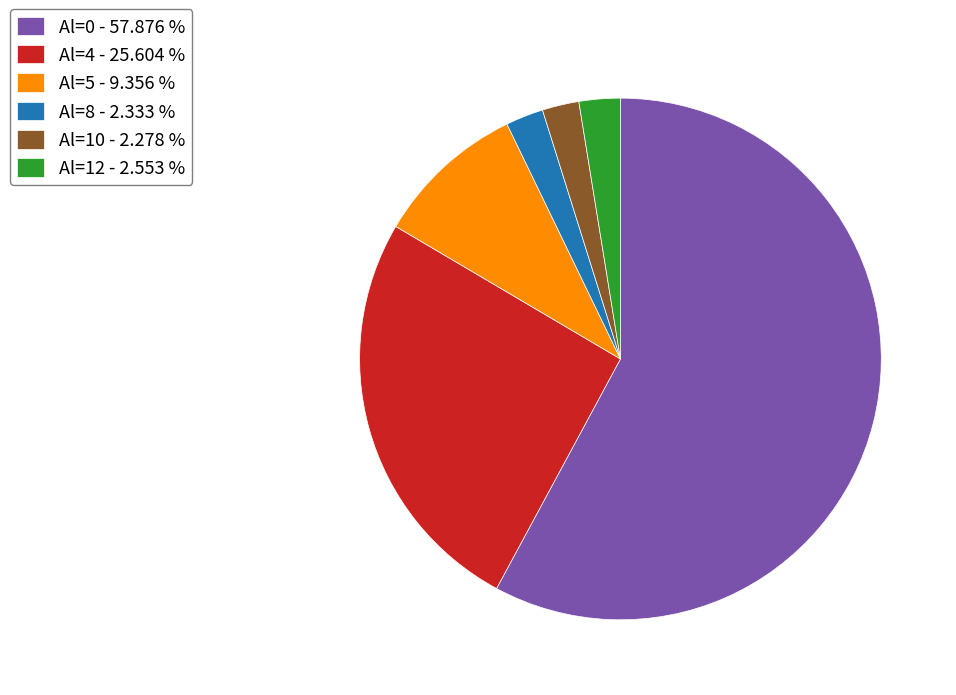

The Al=5 slice represents 1% of the pie. True or false?

False